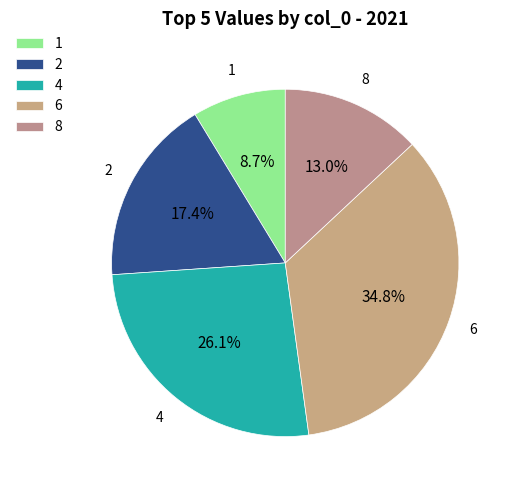

Does any single category account for the majority?

No